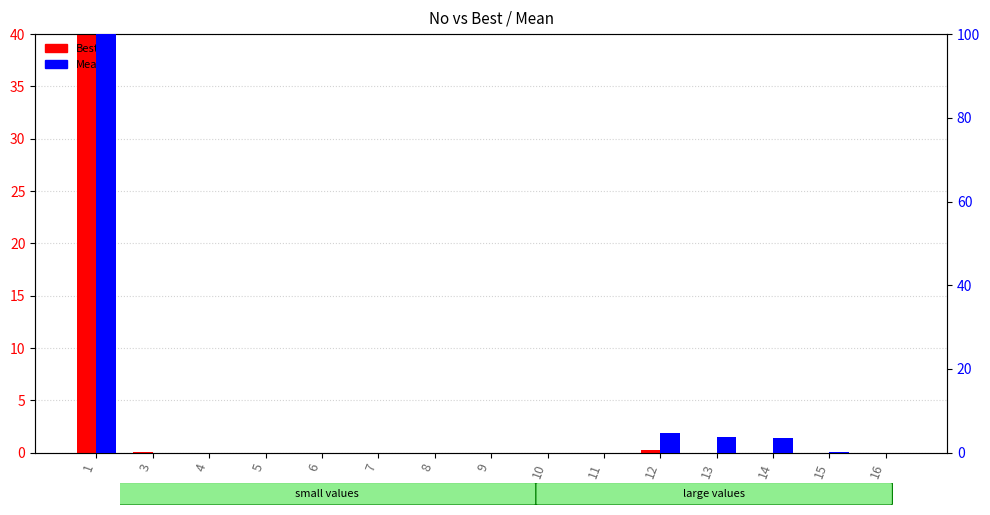

At which category does the chart reach its peak across all series?

1